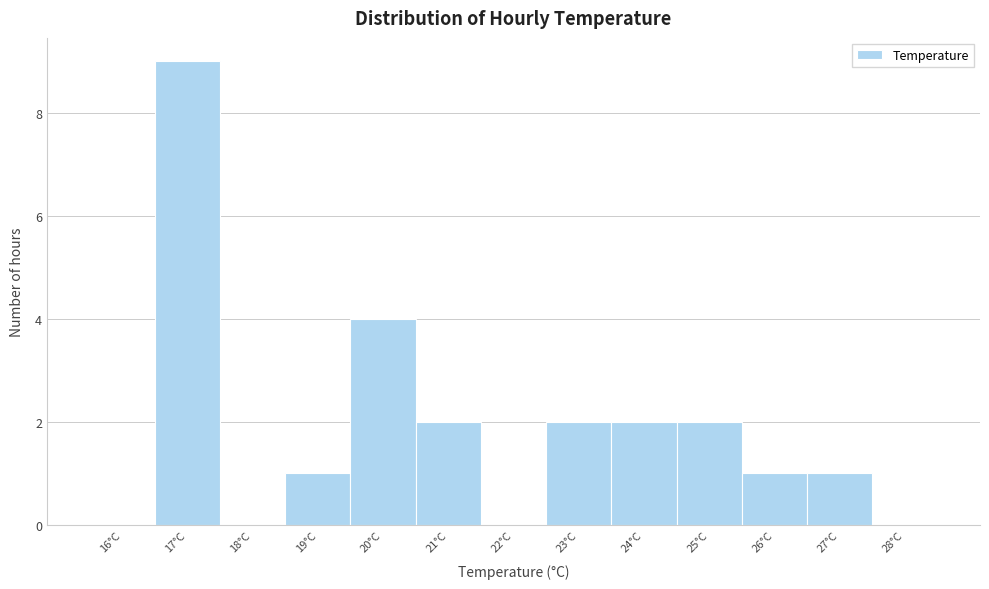

Reading left to right, list every bar in this chart as the range it spans on the x-axis followed by its height. The values are not printed on the chart, so give them approximately, as read against the axis.

15.5 to 16.5: 0
16.5 to 17.5: 9
17.5 to 18.5: 0
18.5 to 19.5: 1
19.5 to 20.5: 4
20.5 to 21.5: 2
21.5 to 22.5: 0
22.5 to 23.5: 2
23.5 to 24.5: 2
24.5 to 25.5: 2
25.5 to 26.5: 1
26.5 to 27.5: 1
27.5 to 28.5: 0